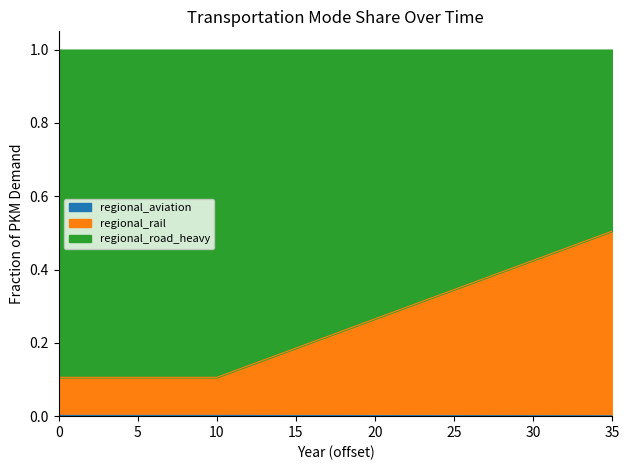

Rank the categories by regional_rail value from lowest to highest.

0, 1, 2, 3, 4, 5, 6, 7, 8, 9, 10, 11, 12, 13, 14, 15, 16, 17, 18, 19, 20, 21, 22, 23, 24, 25, 26, 27, 28, 29, 30, 31, 32, 33, 34, 35